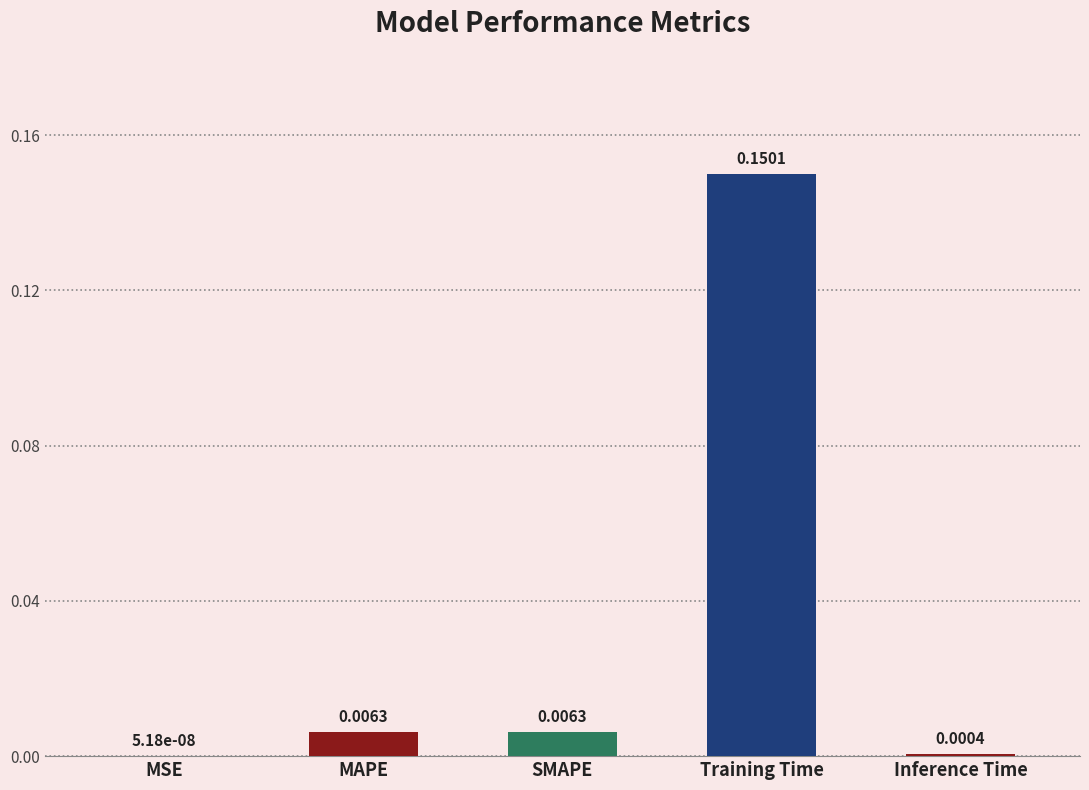

Which has a higher value, MSE or SMAPE?

SMAPE